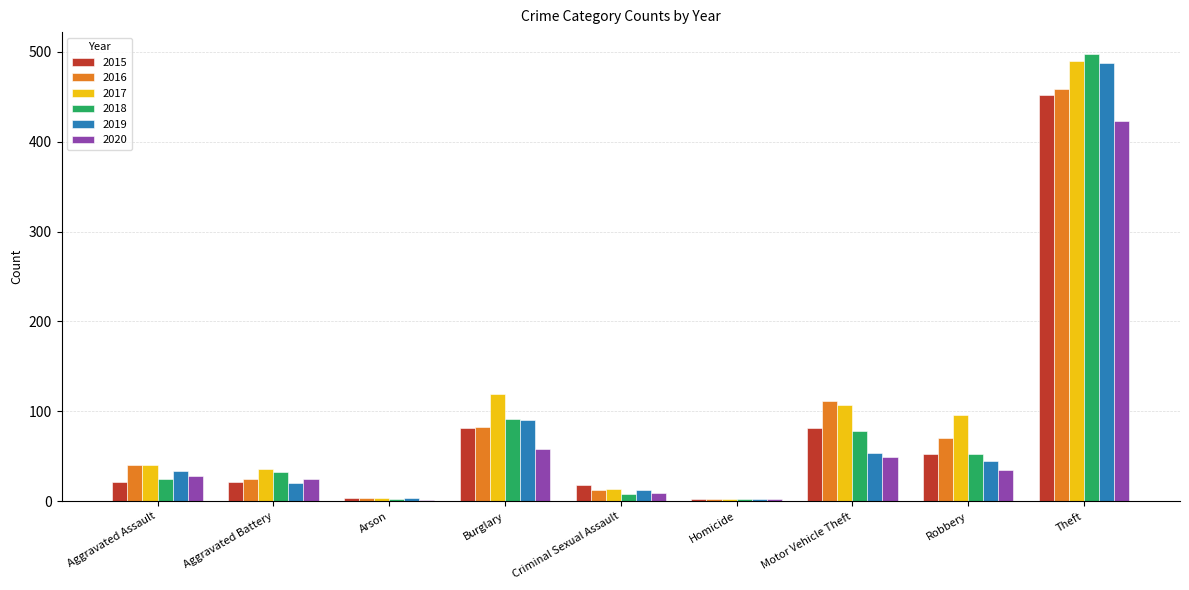

True or false: 2015 has a value of 21 at Aggravated Assault.

True